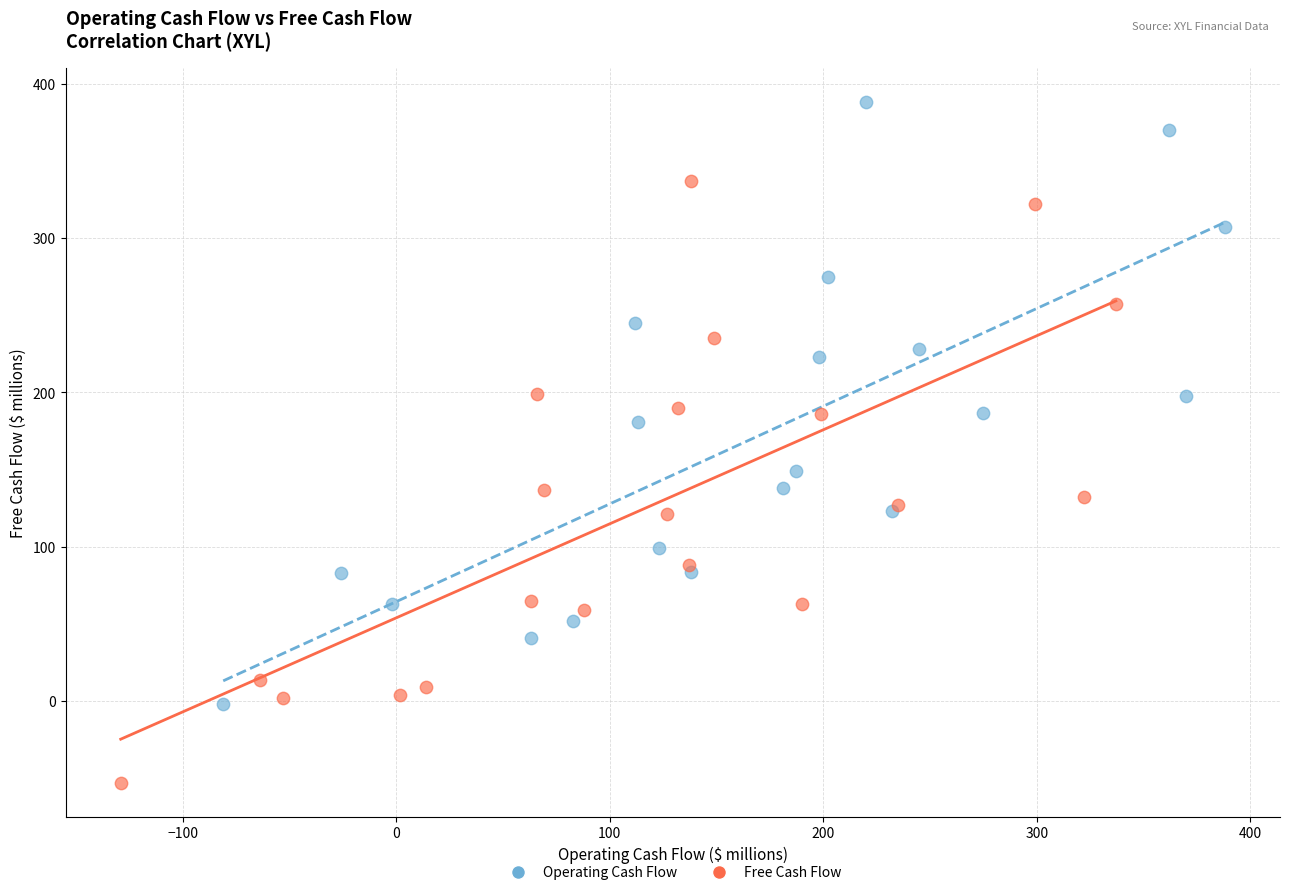

What are all the series names shown in the legend?

Operating Cash Flow, Free Cash Flow